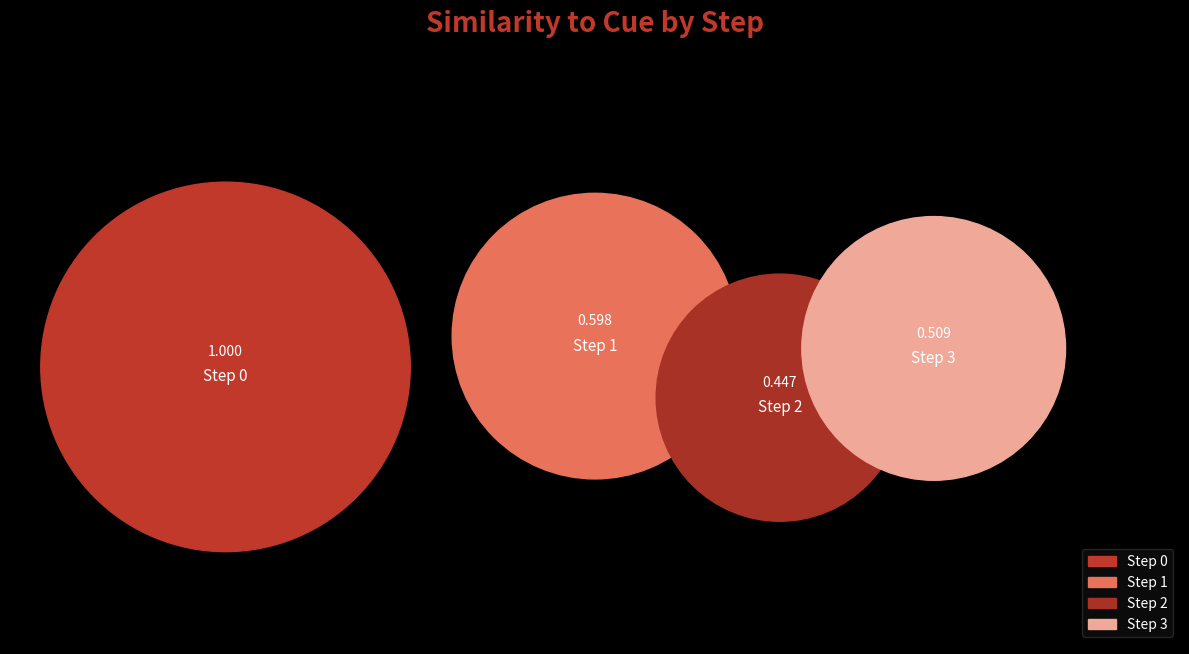

Is there any slice that represents more than half of the pie?

No